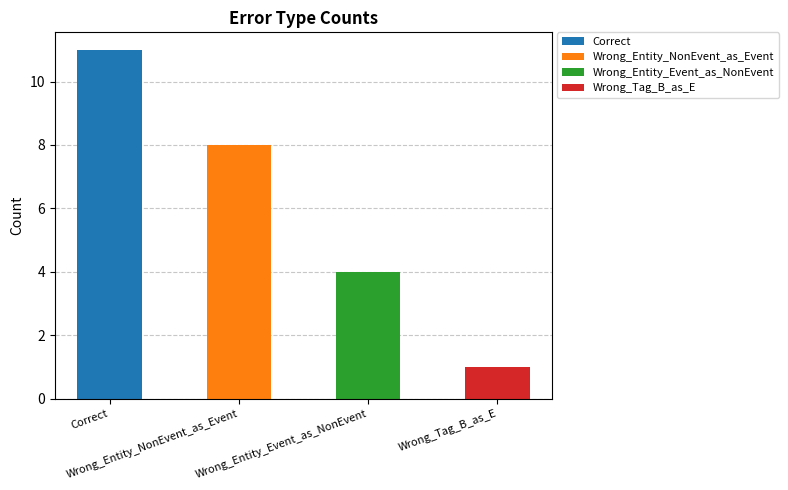

Does the chart contain any negative values?

No